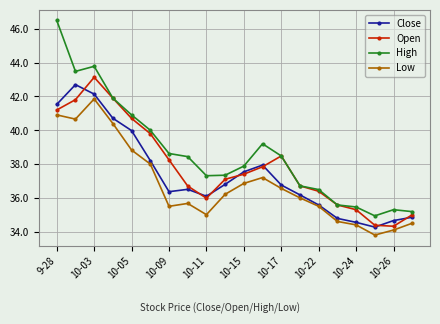

What is the value of the Low point at the 14th from the left?

36.0